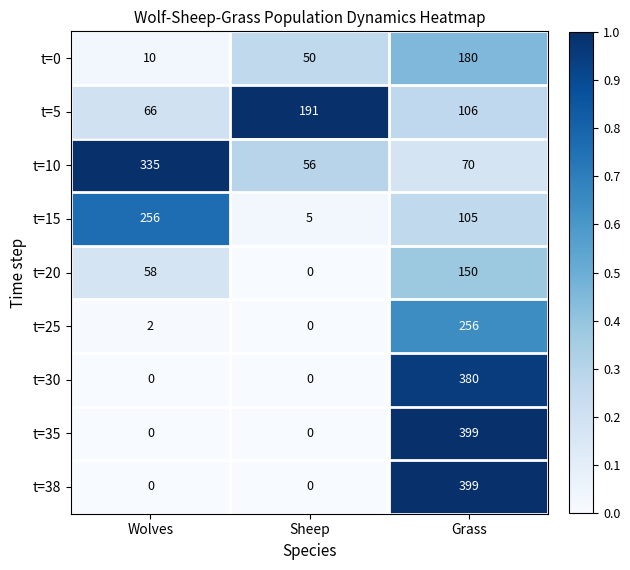

What is the difference between the maximum and second lowest values in the t=25 series?

254